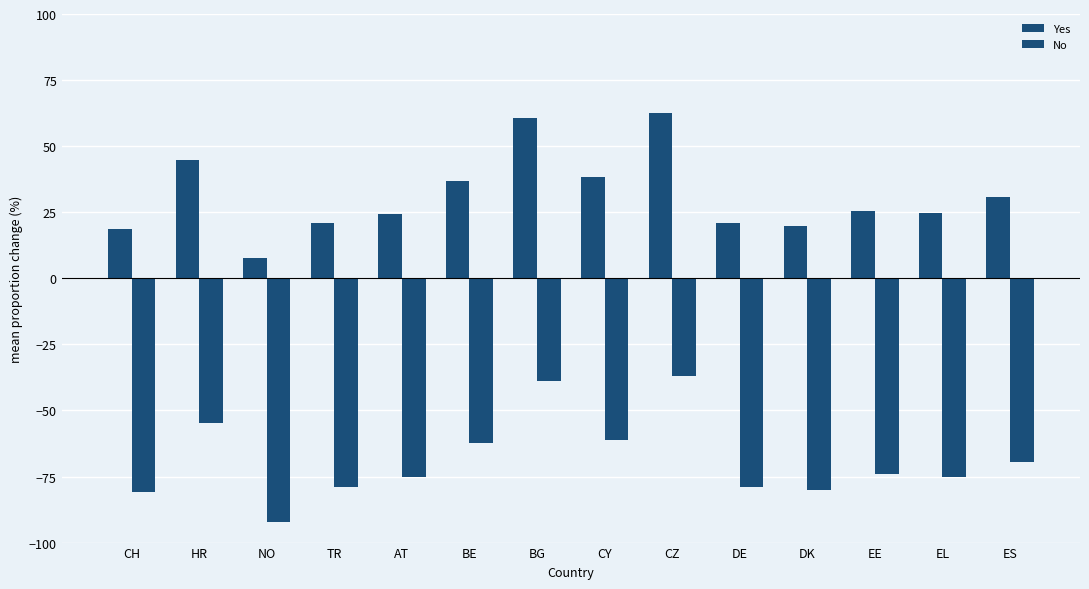

What is the difference between the highest and lowest values at ES?

100.0